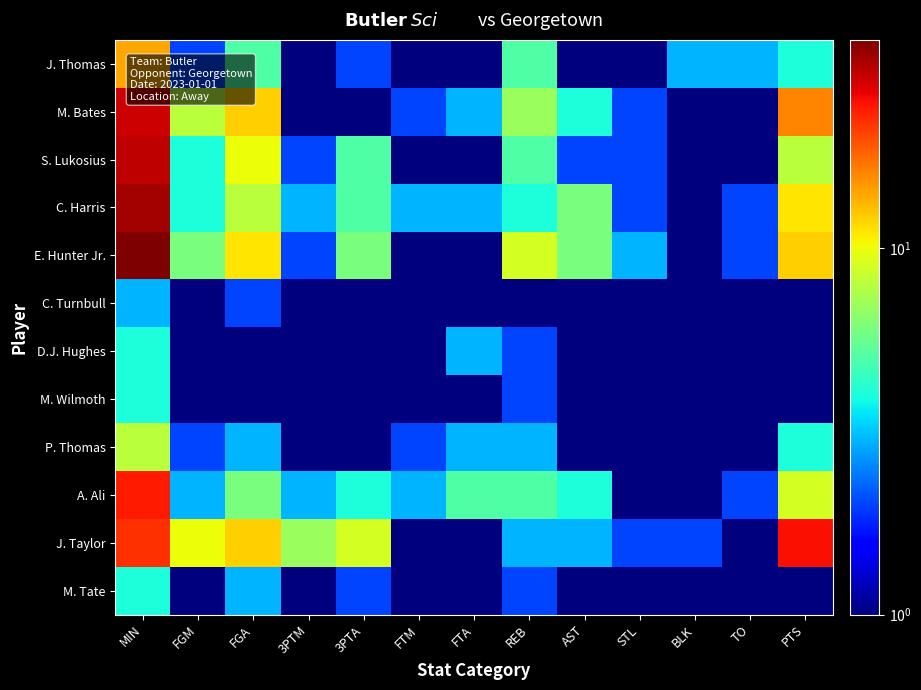

Between 3PTM and BLK, which series saw the biggest shift?

J. Taylor